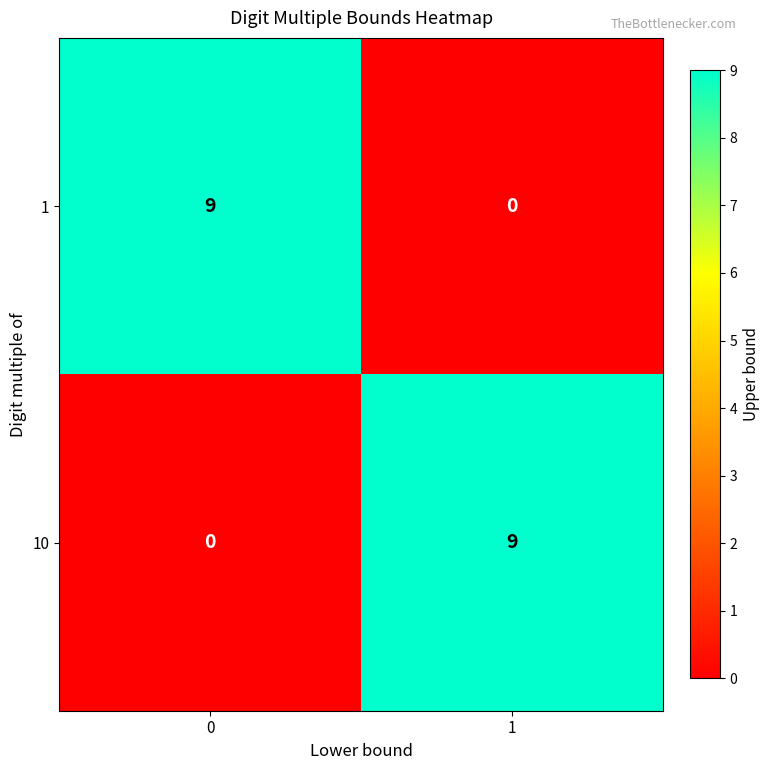

What is the sum of the 10 values at 1 and 0?

9